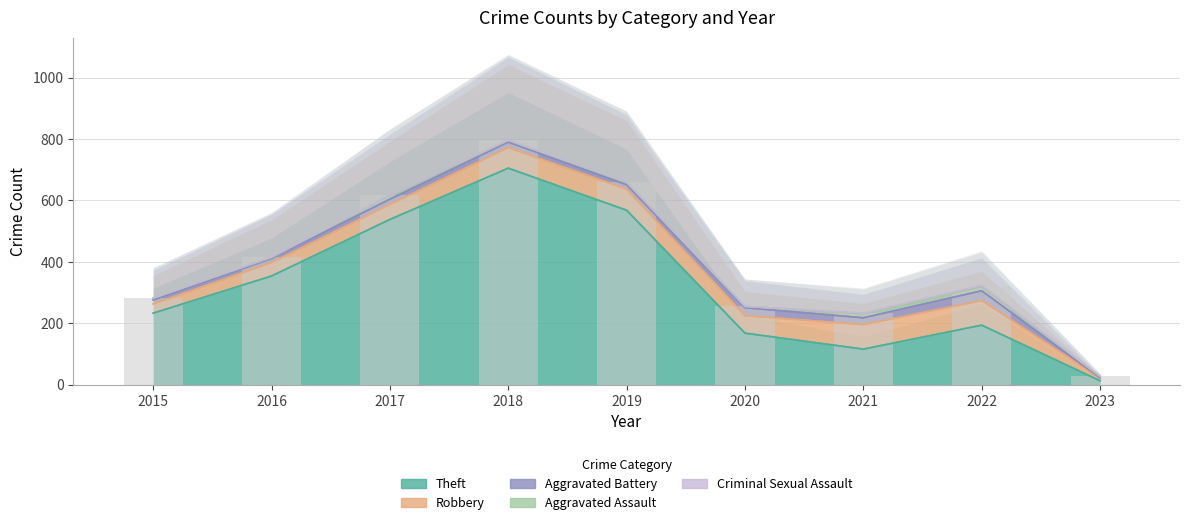

Is it true that Robbery equals 8 at 2023?

True